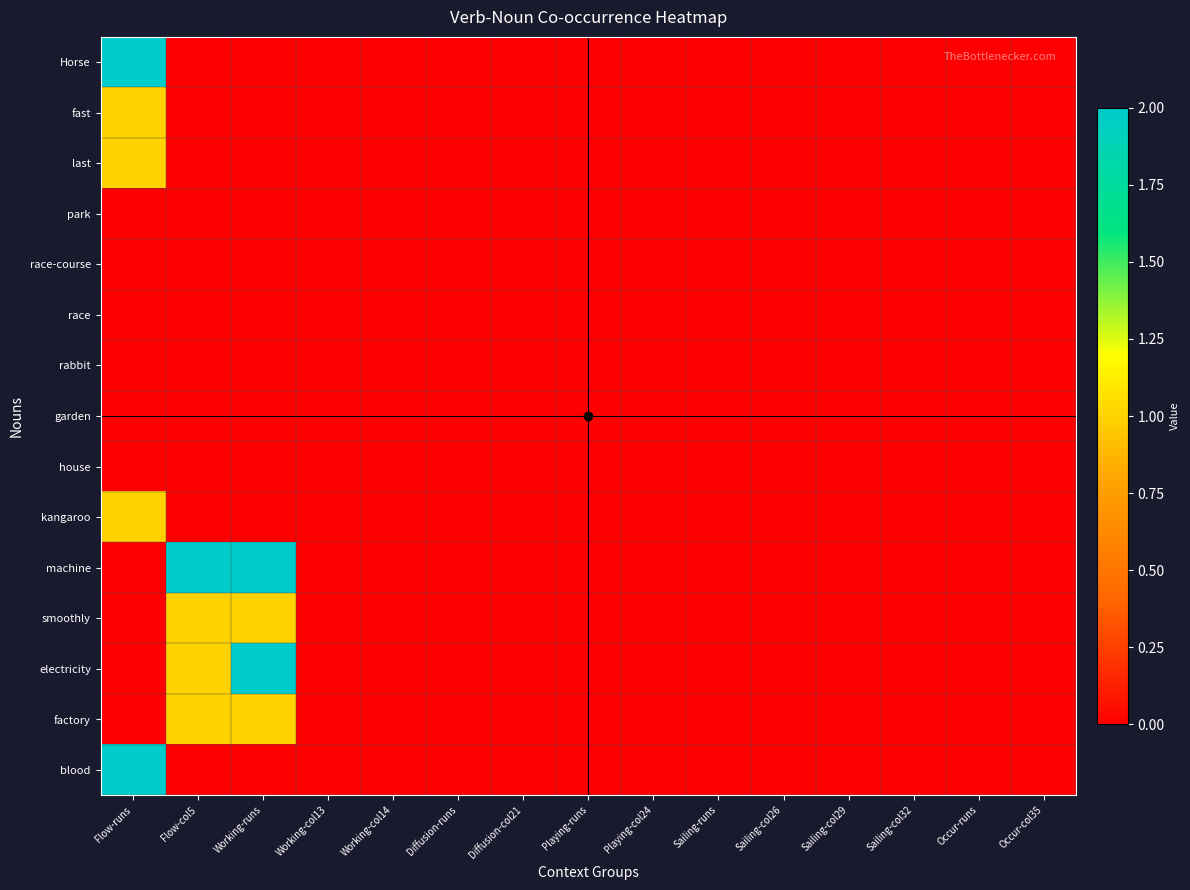

Reading left to right, transcribe all the data shown in this chart.

Horse: Flow-runs=2.0	Flow-col5=0.0	Working-runs=0.0	Working-col13=-0.0	Working-col14=0.0	Diffusion-runs=-0.0	Diffusion-col21=-0.0	Playing-runs=0.0	Playing-col24=0.0	Sailing-runs=0.0	Sailing-col26=0.0	Sailing-col29=-0.0	Sailing-col32=0.0	Occur-runs=0.0	Occur-col35=0.0
fast: Flow-runs=1.0	Flow-col5=0.0	Working-runs=-0.0	Working-col13=-0.0	Working-col14=0.0	Diffusion-runs=0.0	Diffusion-col21=0.0	Playing-runs=-0.0	Playing-col24=-0.0	Sailing-runs=0.0	Sailing-col26=0.0	Sailing-col29=-0.0	Sailing-col32=0.0	Occur-runs=-0.0	Occur-col35=-0.0
last: Flow-runs=1.0	Flow-col5=0.0	Working-runs=0.0	Working-col13=-0.0	Working-col14=0.0	Diffusion-runs=-0.0	Diffusion-col21=-0.0	Playing-runs=0.0	Playing-col24=0.0	Sailing-runs=0.0	Sailing-col26=0.0	Sailing-col29=-0.0	Sailing-col32=0.0	Occur-runs=0.0	Occur-col35=0.0
park: Flow-runs=-0.0	Flow-col5=0.0	Working-runs=0.0	Working-col13=0.0	Working-col14=0.0	Diffusion-runs=-0.0	Diffusion-col21=0.0	Playing-runs=0.0	Playing-col24=0.0	Sailing-runs=0.0	Sailing-col26=0.0	Sailing-col29=0.0	Sailing-col32=0.0	Occur-runs=0.0	Occur-col35=0.0
race-course: Flow-runs=-0.0	Flow-col5=0.0	Working-runs=0.0	Working-col13=0.0	Working-col14=0.0	Diffusion-runs=-0.0	Diffusion-col21=-0.0	Playing-runs=-0.0	Playing-col24=-0.0	Sailing-runs=0.0	Sailing-col26=0.0	Sailing-col29=0.0	Sailing-col32=0.0	Occur-runs=0.0	Occur-col35=0.0
race: Flow-runs=-0.0	Flow-col5=0.0	Working-runs=0.0	Working-col13=0.0	Working-col14=0.0	Diffusion-runs=-0.0	Diffusion-col21=0.0	Playing-runs=0.0	Playing-col24=0.0	Sailing-runs=0.0	Sailing-col26=0.0	Sailing-col29=0.0	Sailing-col32=0.0	Occur-runs=-0.0	Occur-col35=-0.0
rabbit: Flow-runs=-0.0	Flow-col5=0.0	Working-runs=0.0	Working-col13=0.0	Working-col14=0.0	Diffusion-runs=-0.0	Diffusion-col21=-0.0	Playing-runs=0.0	Playing-col24=0.0	Sailing-runs=0.0	Sailing-col26=0.0	Sailing-col29=0.0	Sailing-col32=0.0	Occur-runs=0.0	Occur-col35=0.0
garden: Flow-runs=-0.0	Flow-col5=0.0	Working-runs=0.0	Working-col13=0.0	Working-col14=0.0	Diffusion-runs=-0.0	Diffusion-col21=-0.0	Playing-runs=0.0	Playing-col24=0.0	Sailing-runs=0.0	Sailing-col26=0.0	Sailing-col29=0.0	Sailing-col32=0.0	Occur-runs=0.0	Occur-col35=0.0
house: Flow-runs=-0.0	Flow-col5=0.0	Working-runs=0.0	Working-col13=0.0	Working-col14=0.0	Diffusion-runs=0.0	Diffusion-col21=0.0	Playing-runs=0.0	Playing-col24=0.0	Sailing-runs=0.0	Sailing-col26=0.0	Sailing-col29=0.0	Sailing-col32=0.0	Occur-runs=-0.0	Occur-col35=-0.0
kangaroo: Flow-runs=1.0	Flow-col5=0.0	Working-runs=-0.0	Working-col13=0.0	Working-col14=0.0	Diffusion-runs=0.0	Diffusion-col21=-0.0	Playing-runs=0.0	Playing-col24=0.0	Sailing-runs=0.0	Sailing-col26=0.0	Sailing-col29=-0.0	Sailing-col32=0.0	Occur-runs=0.0	Occur-col35=0.0
machine: Flow-runs=0.0	Flow-col5=2.0	Working-runs=2.0	Working-col13=-0.0	Working-col14=-0.0	Diffusion-runs=-0.0	Diffusion-col21=0.0	Playing-runs=0.0	Playing-col24=0.0	Sailing-runs=0.0	Sailing-col26=0.0	Sailing-col29=0.0	Sailing-col32=0.0	Occur-runs=0.0	Occur-col35=0.0
smoothly: Flow-runs=0.0	Flow-col5=1.0	Working-runs=1.0	Working-col13=0.0	Working-col14=0.0	Diffusion-runs=0.0	Diffusion-col21=-0.0	Playing-runs=0.0	Playing-col24=0.0	Sailing-runs=0.0	Sailing-col26=0.0	Sailing-col29=0.0	Sailing-col32=0.0	Occur-runs=0.0	Occur-col35=0.0
electricity: Flow-runs=0.0	Flow-col5=1.0	Working-runs=2.0	Working-col13=0.0	Working-col14=0.0	Diffusion-runs=0.0	Diffusion-col21=0.0	Playing-runs=0.0	Playing-col24=0.0	Sailing-runs=0.0	Sailing-col26=0.0	Sailing-col29=0.0	Sailing-col32=0.0	Occur-runs=-0.0	Occur-col35=-0.0
factory: Flow-runs=0.0	Flow-col5=1.0	Working-runs=1.0	Working-col13=0.0	Working-col14=0.0	Diffusion-runs=0.0	Diffusion-col21=-0.0	Playing-runs=0.0	Playing-col24=0.0	Sailing-runs=0.0	Sailing-col26=0.0	Sailing-col29=0.0	Sailing-col32=0.0	Occur-runs=-0.0	Occur-col35=-0.0
blood: Flow-runs=2.0	Flow-col5=0.0	Working-runs=0.0	Working-col13=0.0	Working-col14=0.0	Diffusion-runs=0.0	Diffusion-col21=0.0	Playing-runs=0.0	Playing-col24=-0.0	Sailing-runs=0.0	Sailing-col26=0.0	Sailing-col29=0.0	Sailing-col32=0.0	Occur-runs=0.0	Occur-col35=0.0